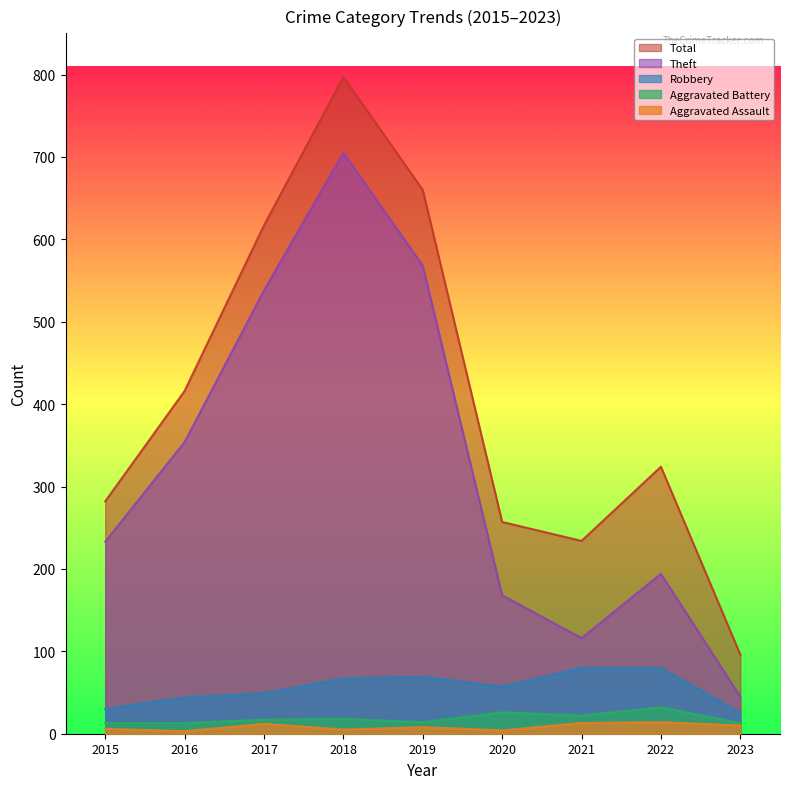

Which series has the widest spread of values?

Total